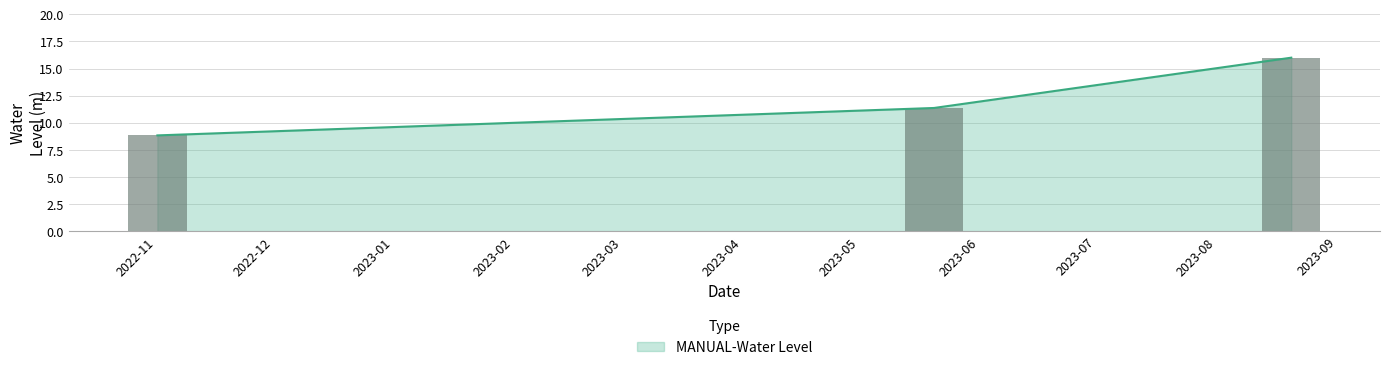

At which category does the chart reach its minimum across all series?

2022-11-01 06:00:00